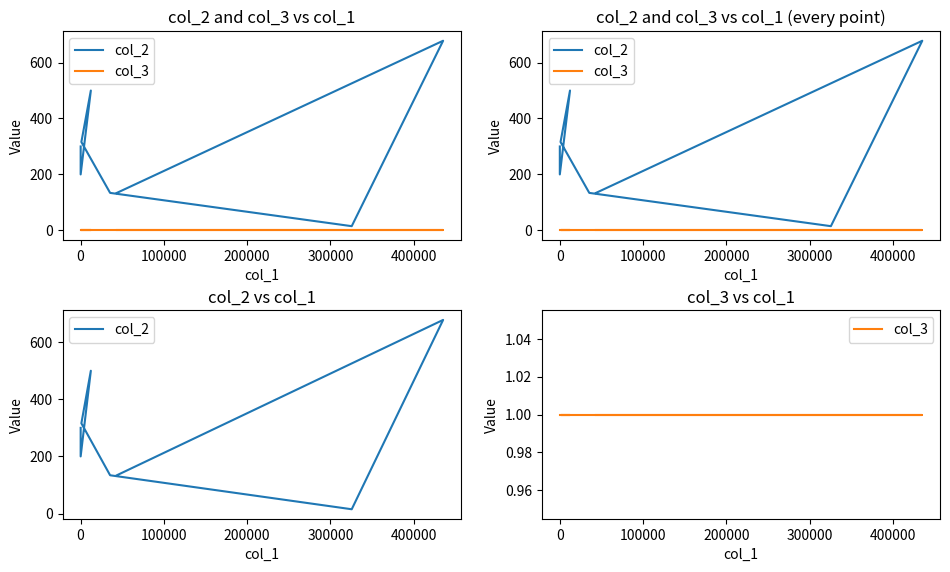

Rank the series by their maximum value, from lowest to highest.

col_3, col_2